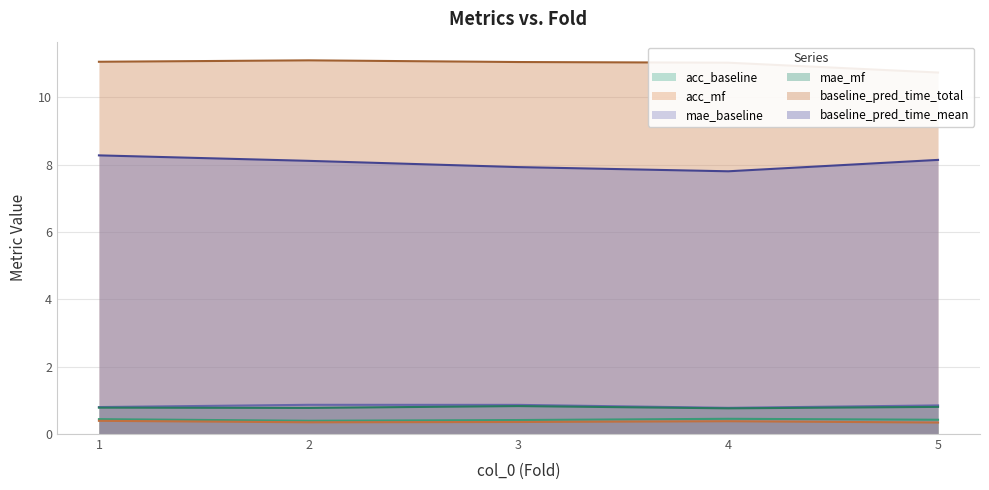

The baseline_pred_time_total series shows 10.7 at 5. True or false?

True